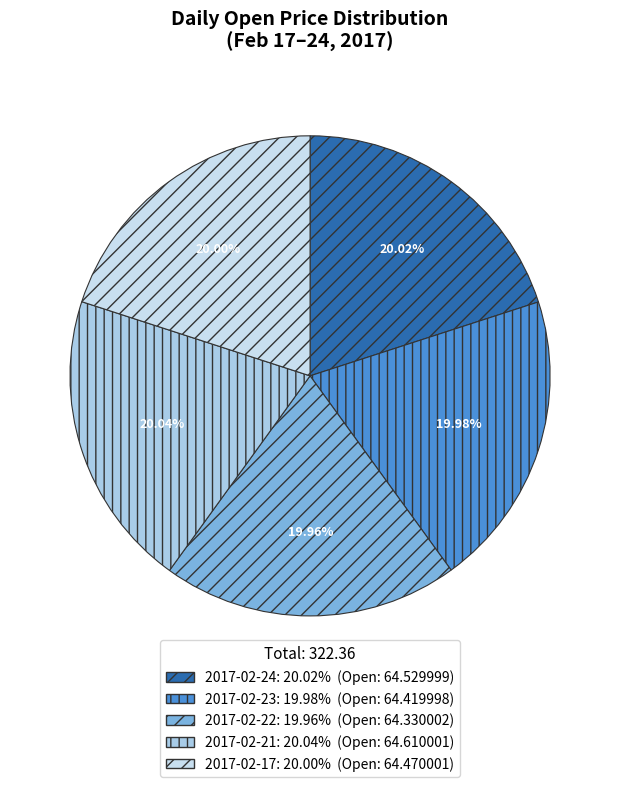

Which slice is the largest?

2017-02-21